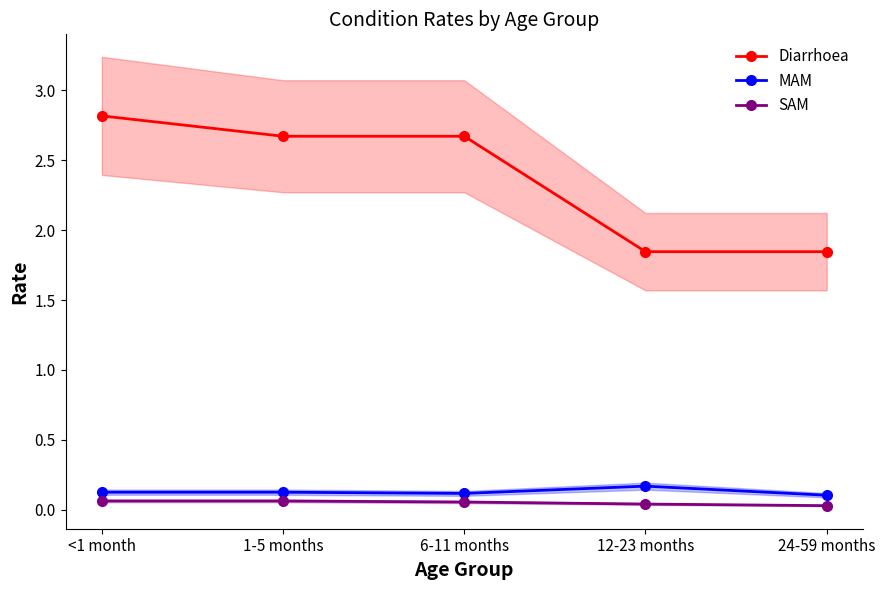

True or false: SAM and MAM cross at least once.

False